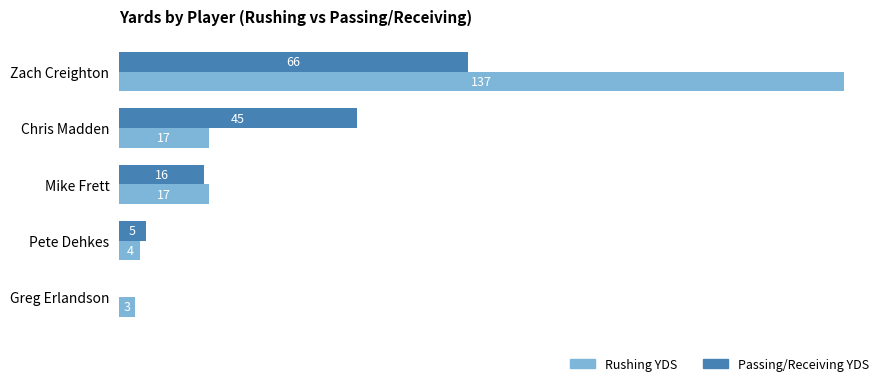

At which label does Rushing YDS reach its peak?

Zach Creighton